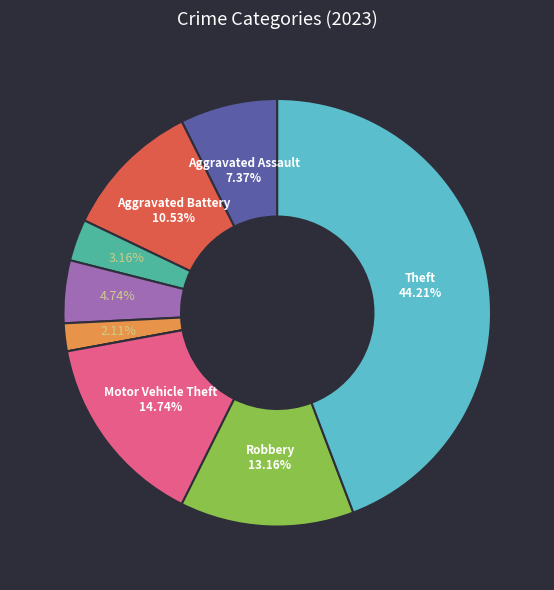

Which category has the smallest portion of the pie?

Homicide